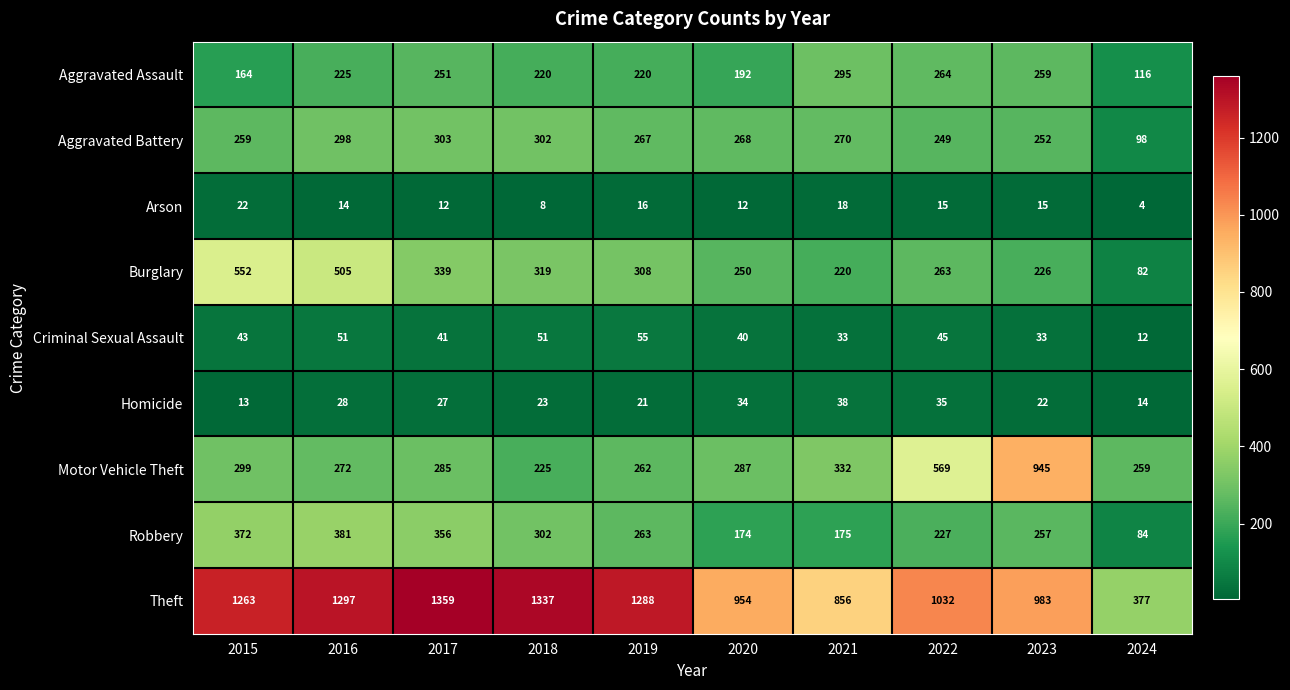

At which category is the sum across all series the highest?

2016